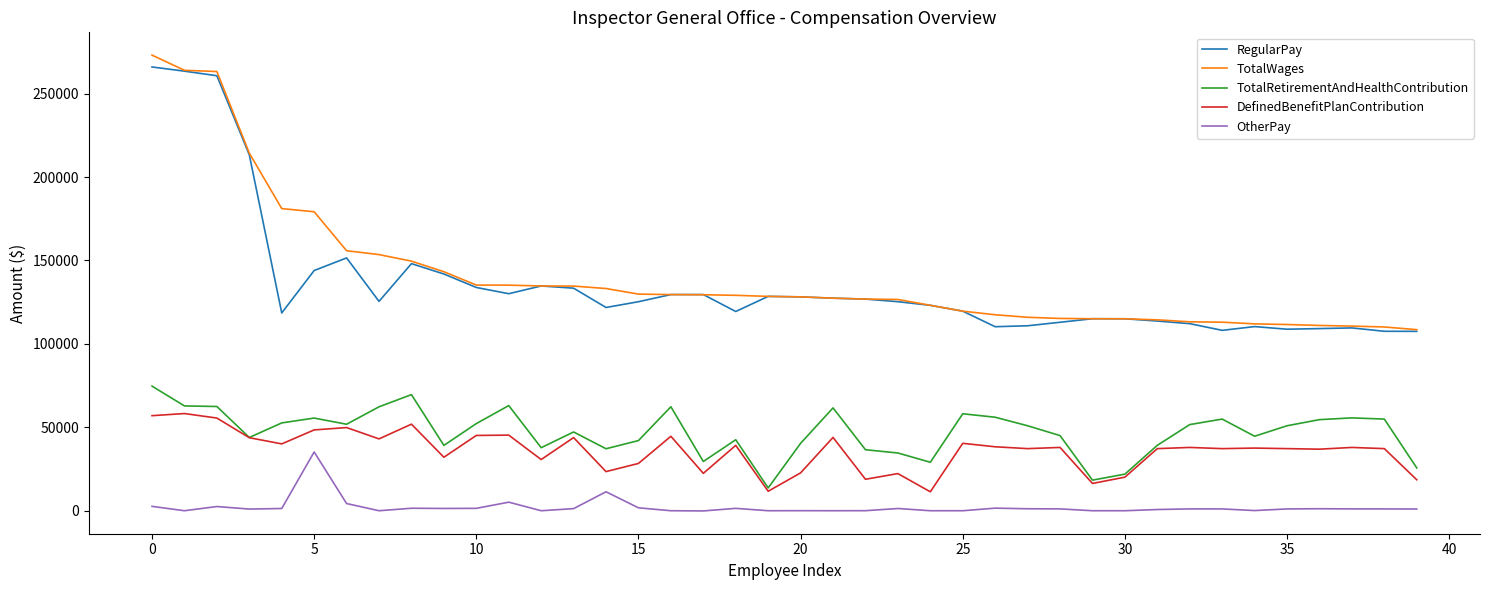

What are all the series names shown in the legend?

RegularPay, TotalWages, TotalRetirementAndHealthContribution, DefinedBenefitPlanContribution, OtherPay